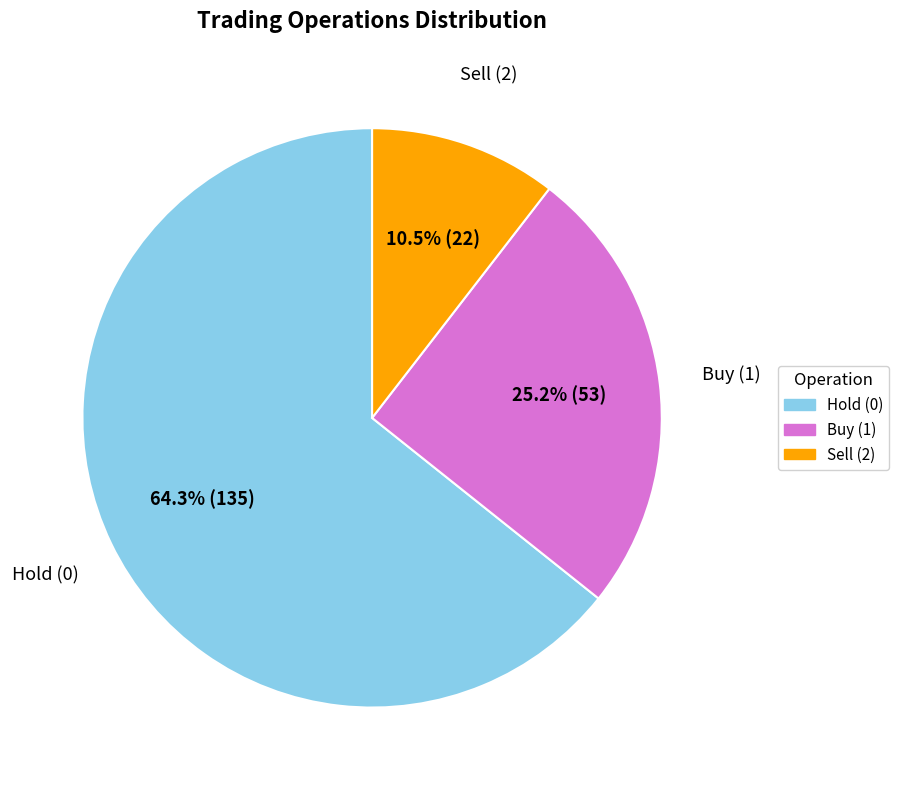

Is there any slice that represents more than half of the pie?

Yes